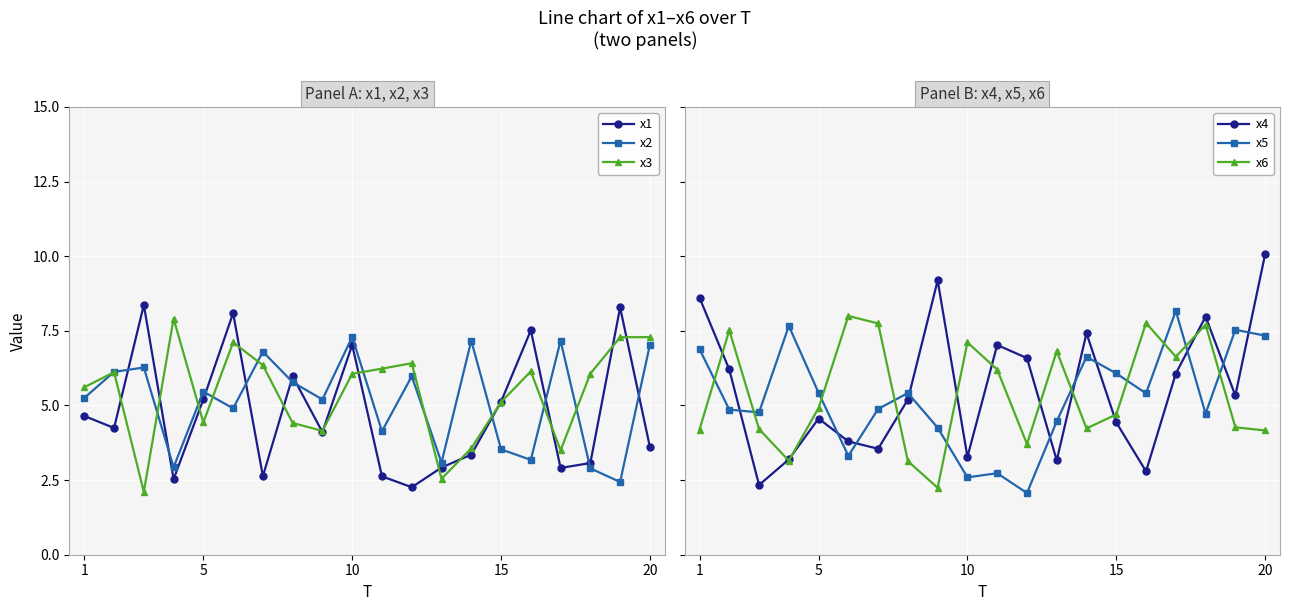

Is it true that x1 equals 5.2 at 5?

True